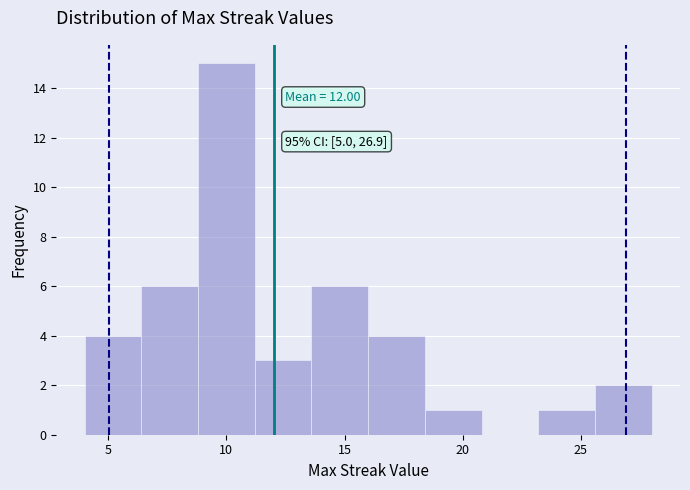

Which range on the x-axis has the tallest bar?

8.8 to 11.2